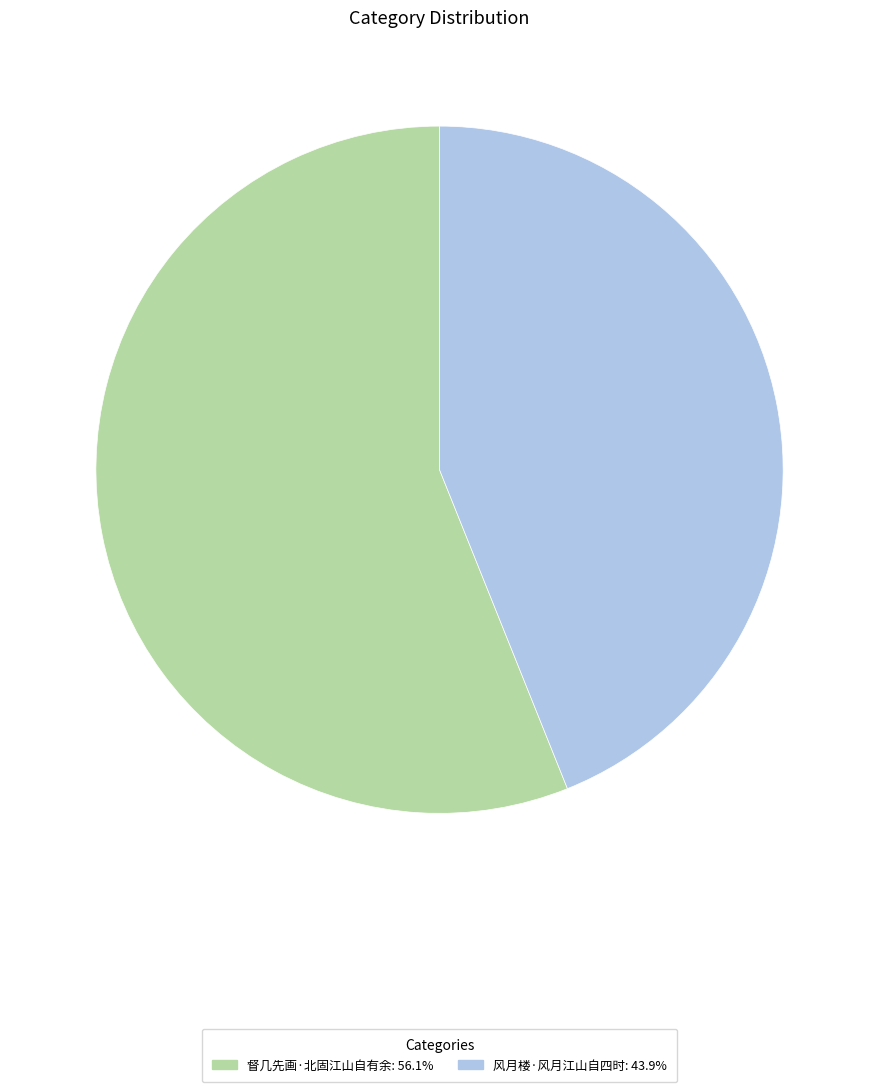

Is there a majority slice in this chart?

Yes